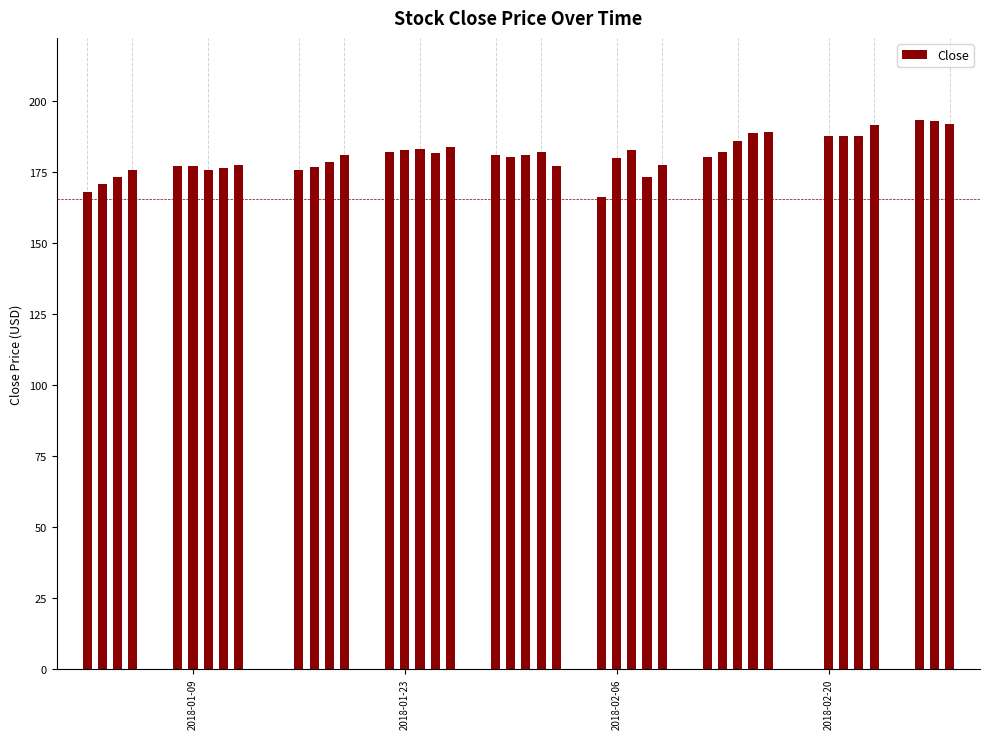

What is the difference between the second highest and minimum values?

26.8